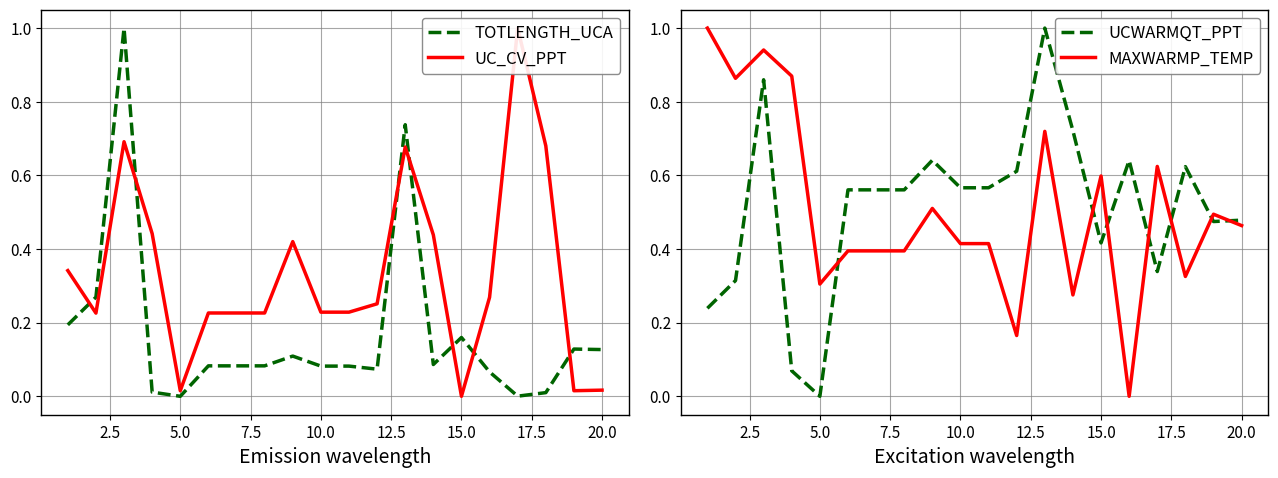

Which series has the largest total across all categories?

UCWARMQT_PPT